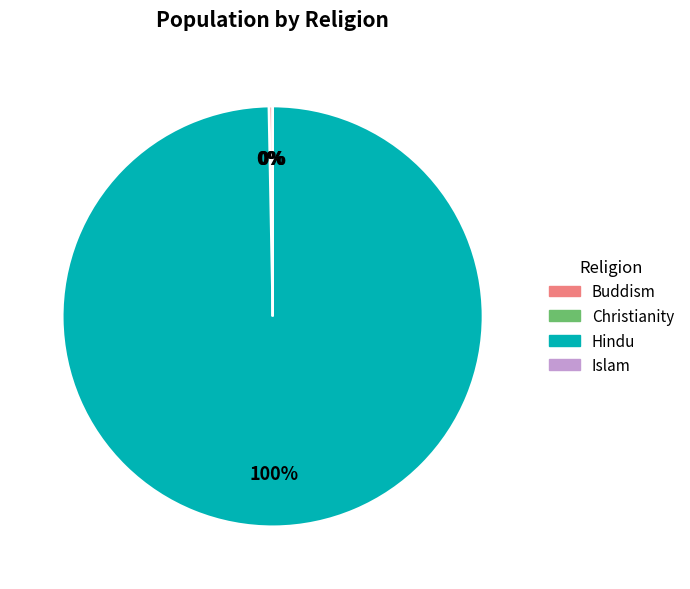

Does Hindu account for over 50% of the chart?

Yes